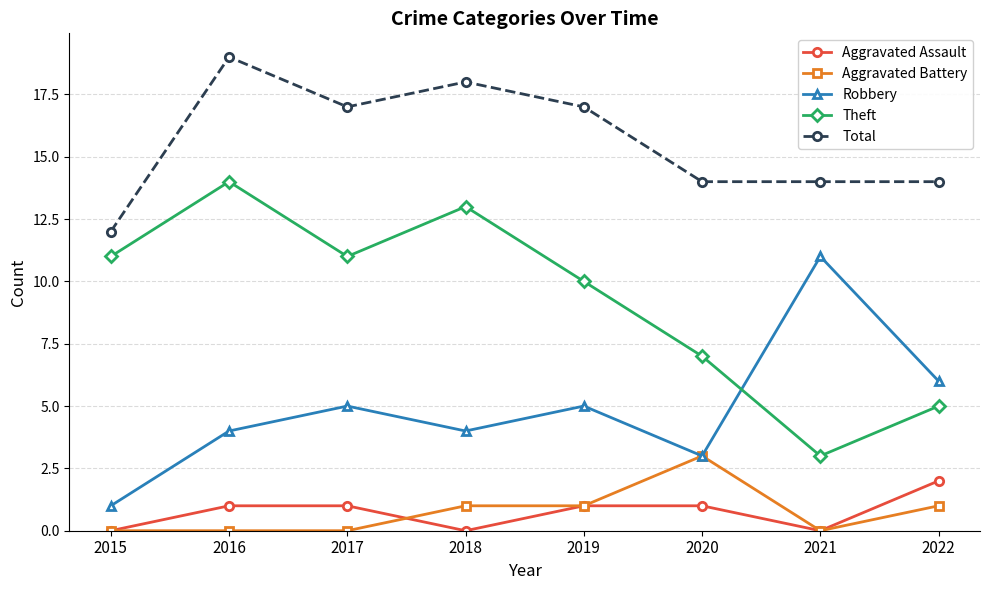

Which series has the largest total across all categories?

Total